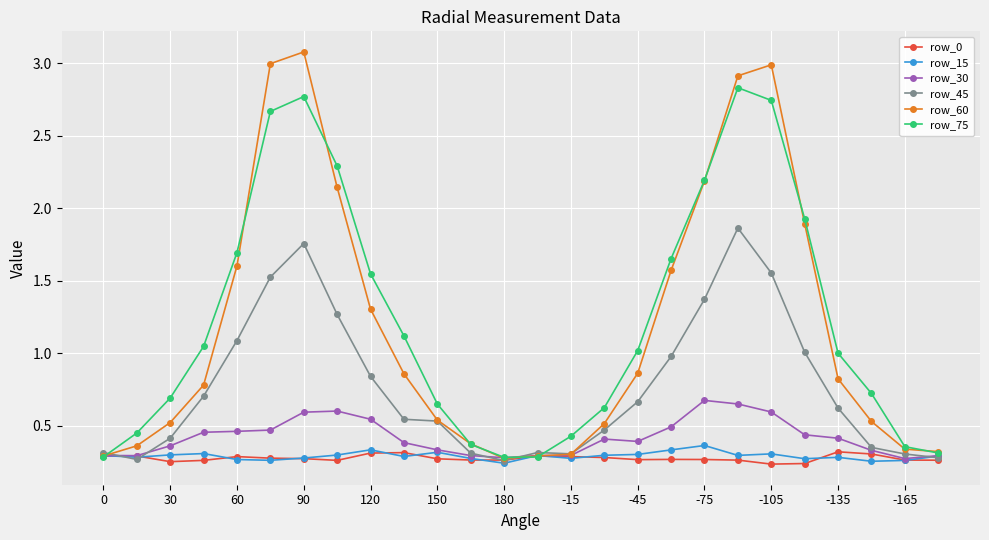

True or false: row_30 has more than 1 interior local peaks.

True